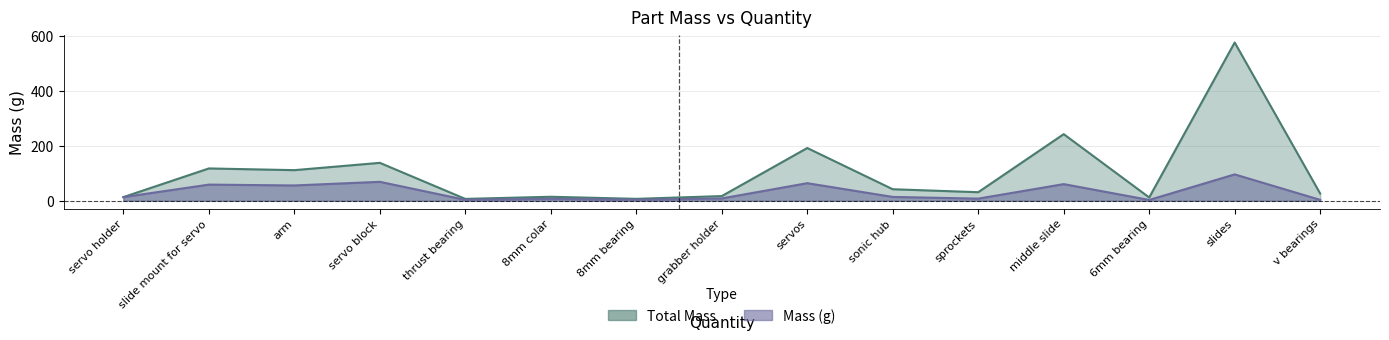

True or false: Total Mass and Mass (g) intersect in this chart.

False